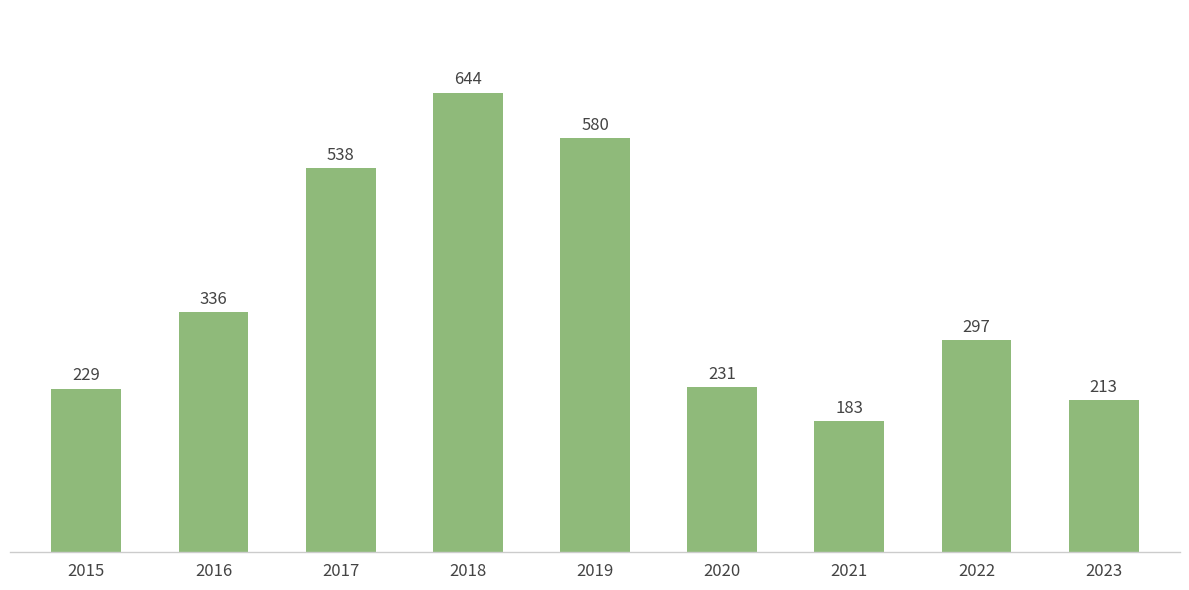

List the labels in order of value, smallest first.

2021, 2023, 2015, 2020, 2022, 2016, 2017, 2019, 2018